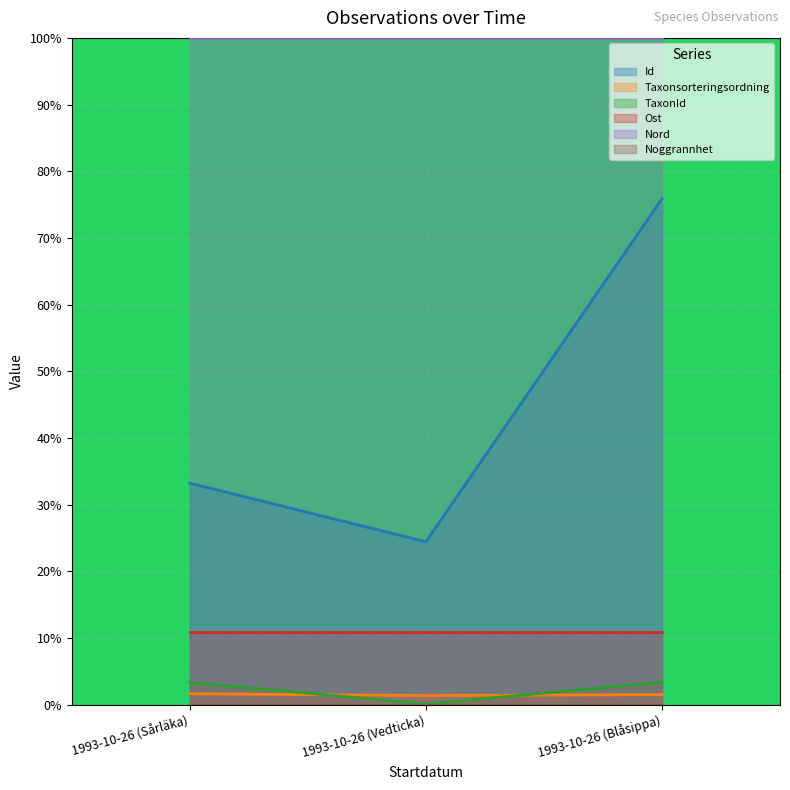

Is the value of TaxonId at 1993-10-26 (Sårläka) greater than the value of Taxonsorteringsordning at 1993-10-26 (Vedticka)?

Yes